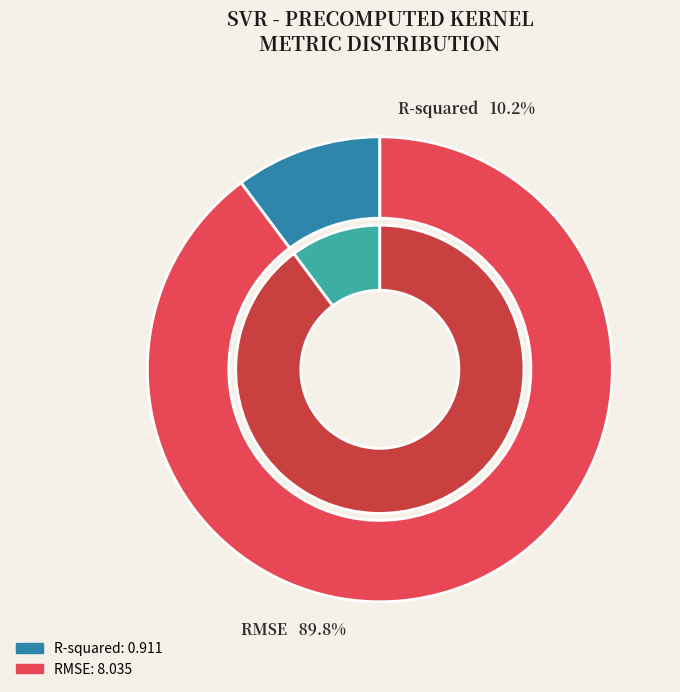

The R-squared slice represents 10% of the pie. True or false?

True